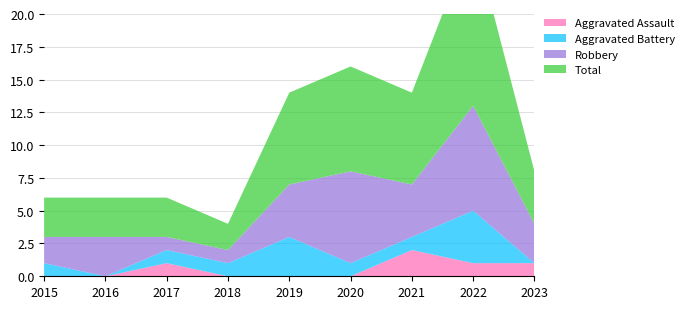

Reading right to left, extract all data points from this chart.

Aggravated Assault: 2023=1	2022=1	2021=2	2020=0	2019=0	2018=0	2017=1	2016=0	2015=0
Aggravated Battery: 2023=0	2022=4	2021=1	2020=1	2019=3	2018=1	2017=1	2016=0	2015=1
Robbery: 2023=3	2022=8	2021=4	2020=7	2019=4	2018=1	2017=1	2016=3	2015=2
Total: 2023=4	2022=13	2021=7	2020=8	2019=7	2018=2	2017=3	2016=3	2015=3